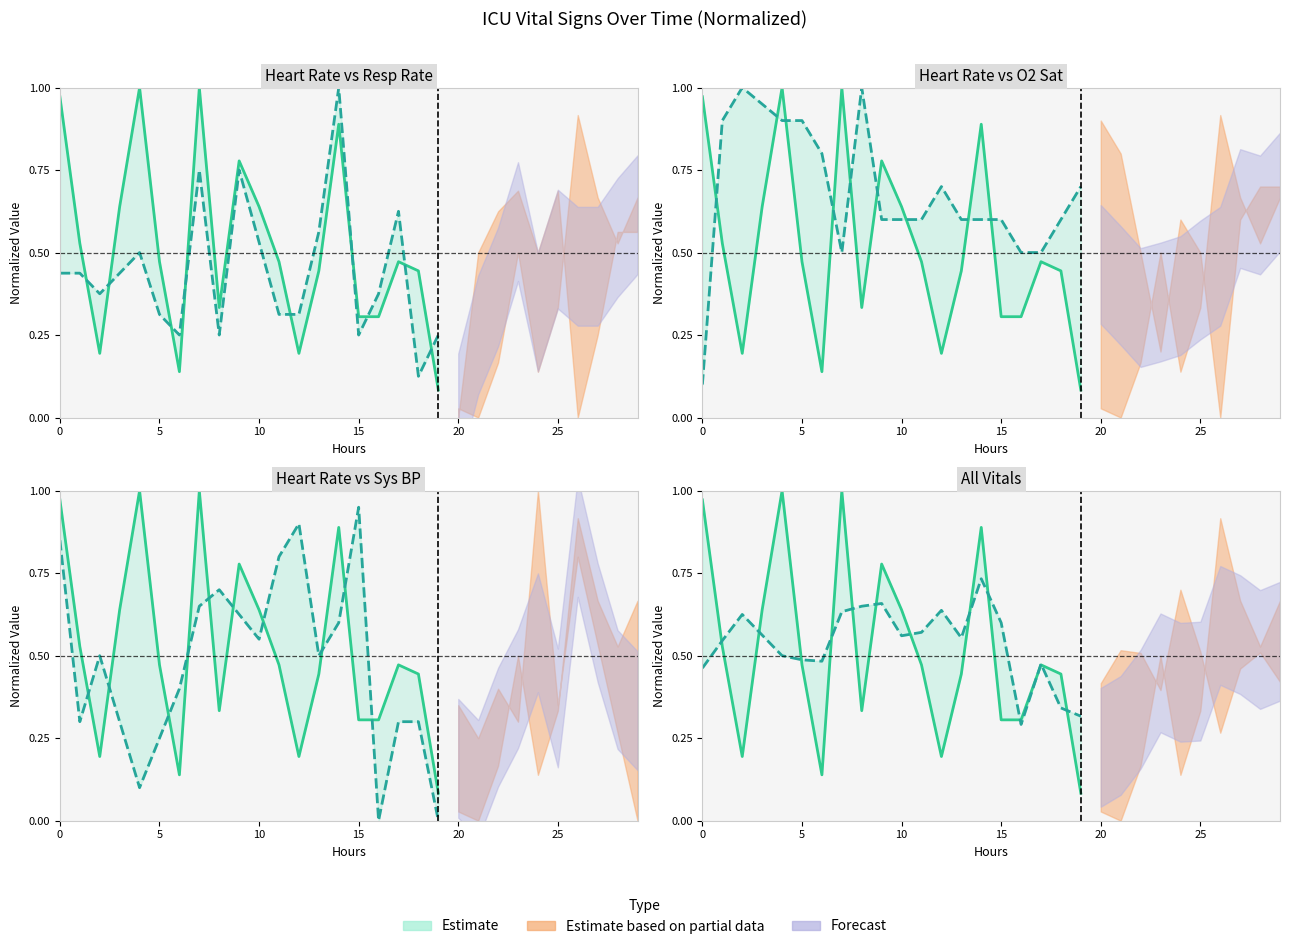

How many interior local valleys does the Heart Rate series have?

4